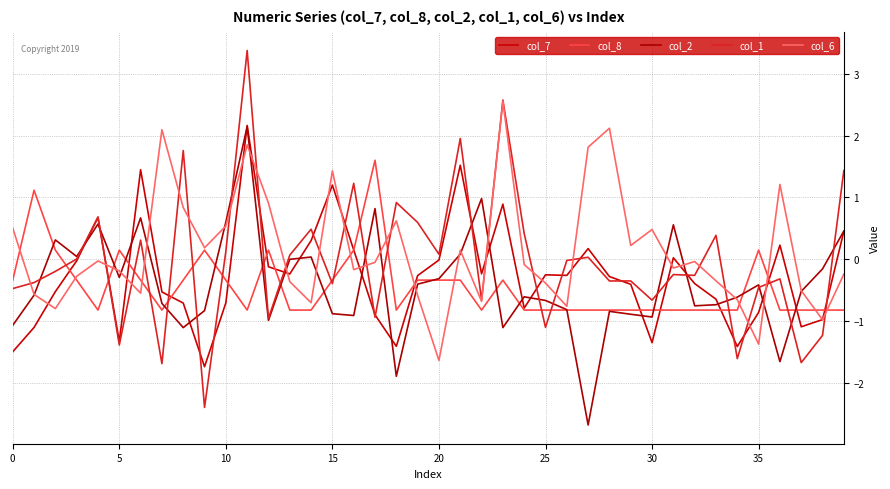

What is the difference between the second highest and second lowest values in the col_1 series?

4.3